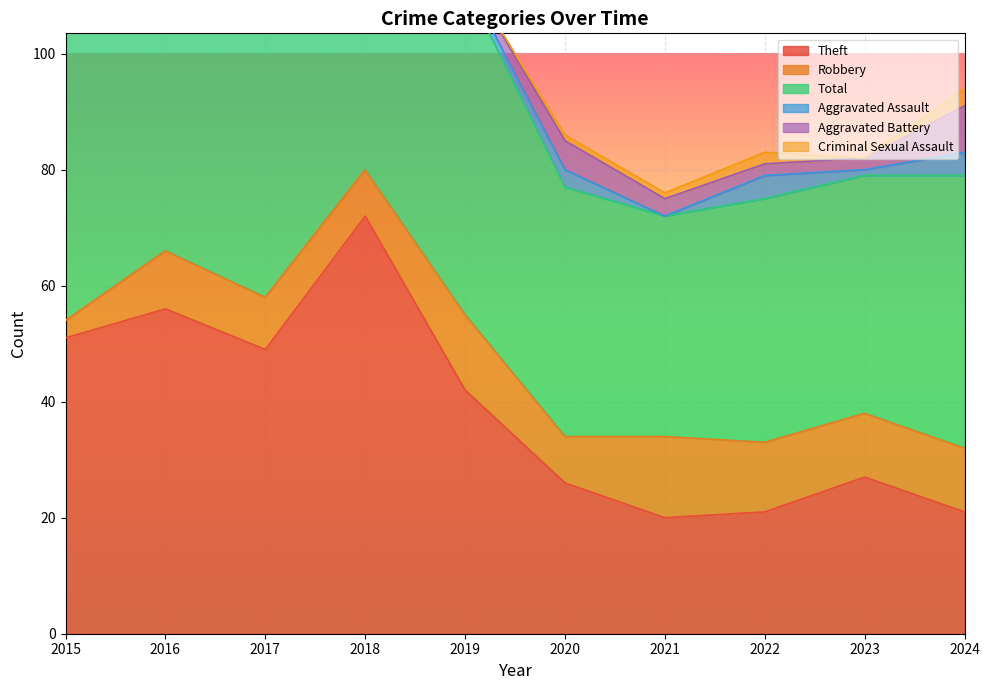

List the labels in order of Aggravated Assault value, largest first.

2022, 2024, 2018, 2020, 2016, 2017, 2019, 2023, 2015, 2021